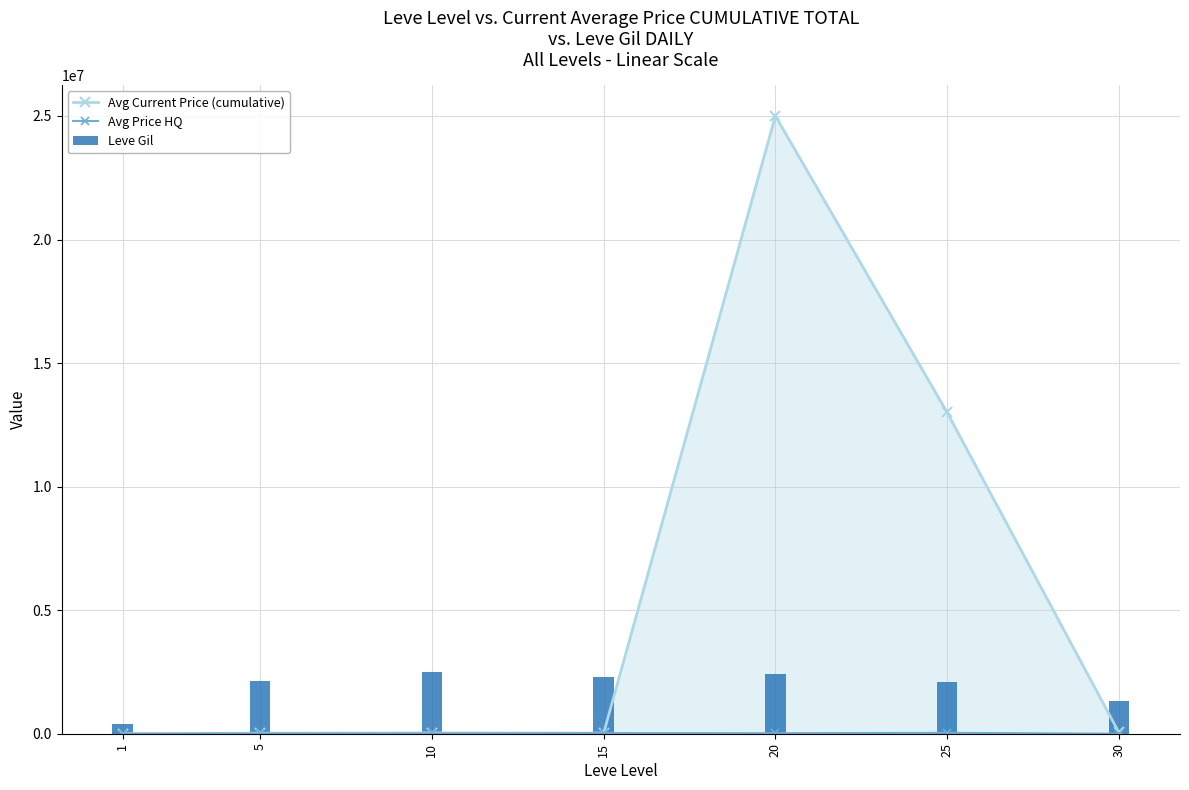

At which category is the sum across all series the highest?

20